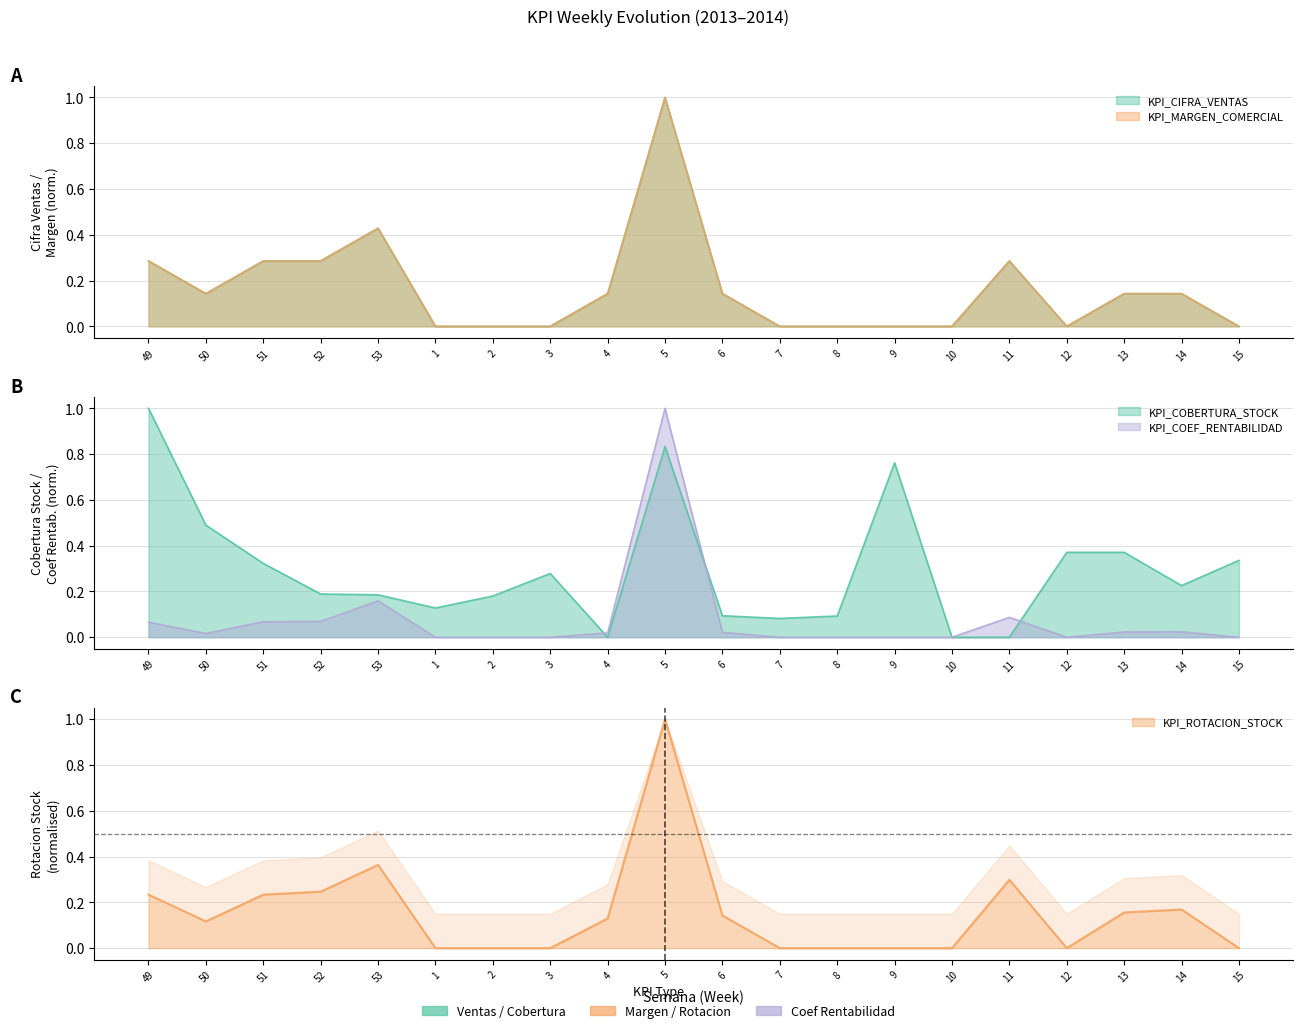

True or false: KPI_CIFRA_VENTAS and KPI_MARGEN_COMERCIAL intersect in this chart.

True